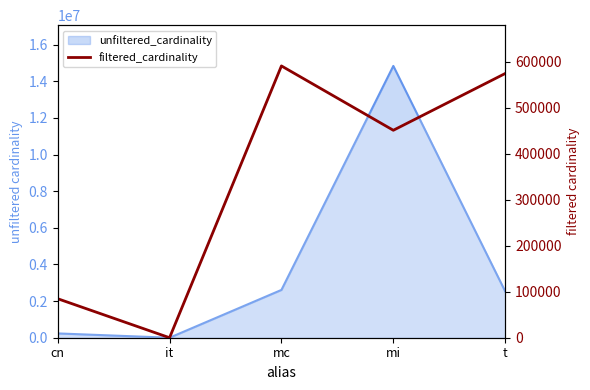

How many data points are above 451104?

2